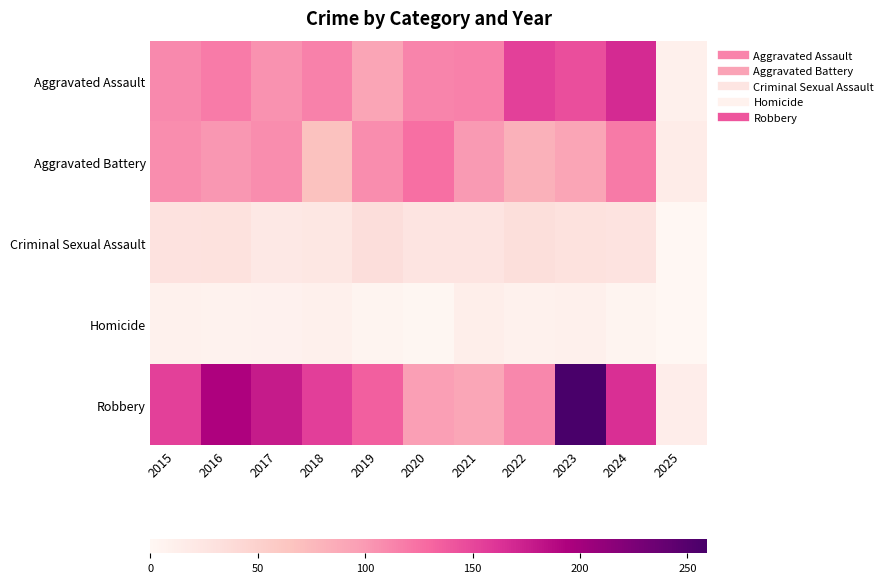

Reading left to right, what are all the values shown in this chart?

Aggravated Assault: 2015=110	2016=118	2017=105	2018=115	2019=92	2020=113	2021=115	2022=154	2023=145	2024=167	2025=10
Aggravated Battery: 2015=108	2016=102	2017=108	2018=67	2019=108	2020=125	2021=100	2022=81	2023=92	2024=119	2025=16
Criminal Sexual Assault: 2015=29	2016=30	2017=21	2018=23	2019=35	2020=27	2021=27	2022=34	2023=30	2024=28	2025=1
Homicide: 2015=9	2016=7	2017=8	2018=10	2019=5	2020=2	2021=13	2022=9	2023=10	2024=4	2025=1
Robbery: 2015=154	2016=194	2017=178	2018=155	2019=135	2020=97	2021=91	2022=111	2023=259	2024=164	2025=14